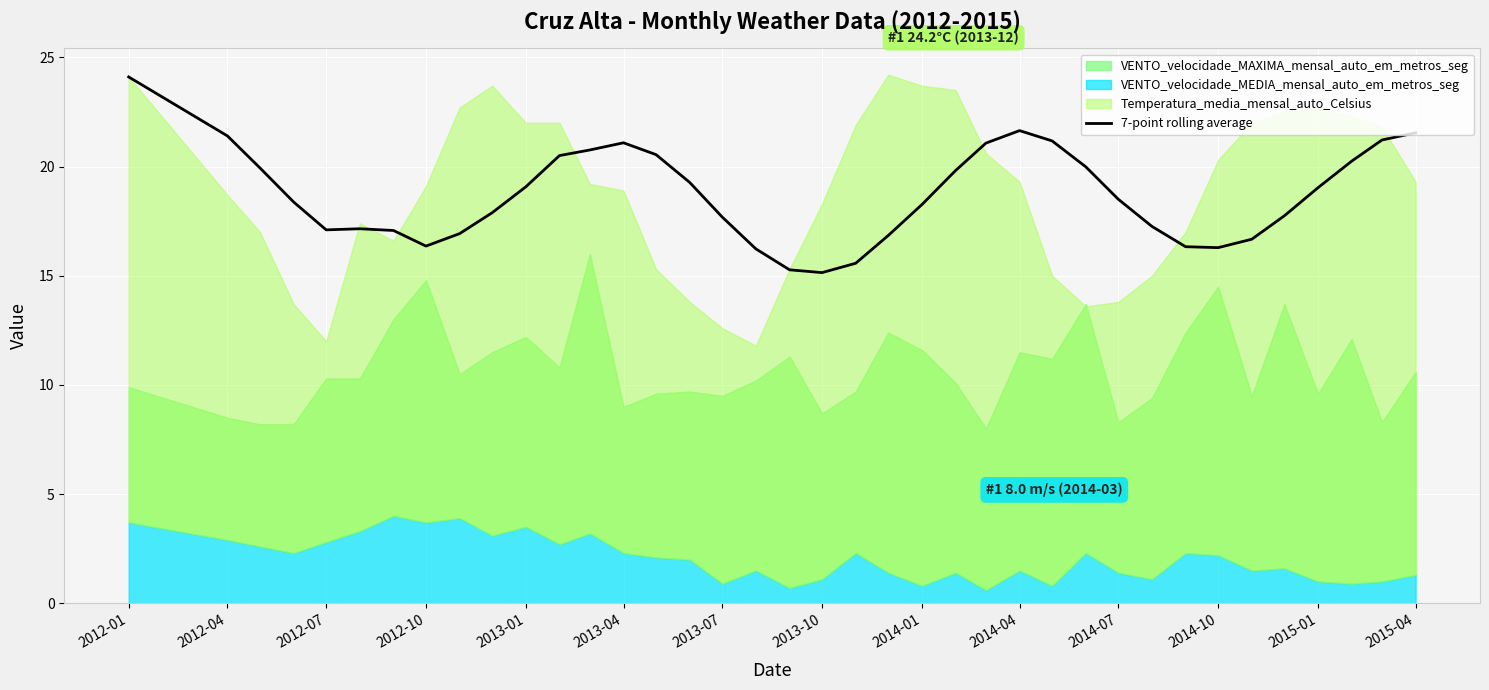

What is the minimum value for 7-point rolling average?

15.1